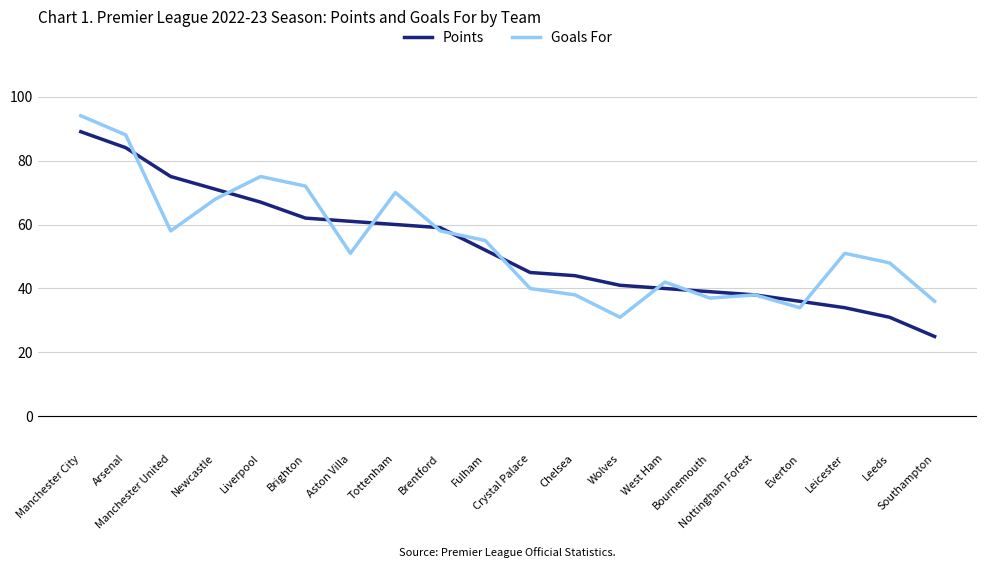

Is it true that Points equals 31 at Leeds?

True